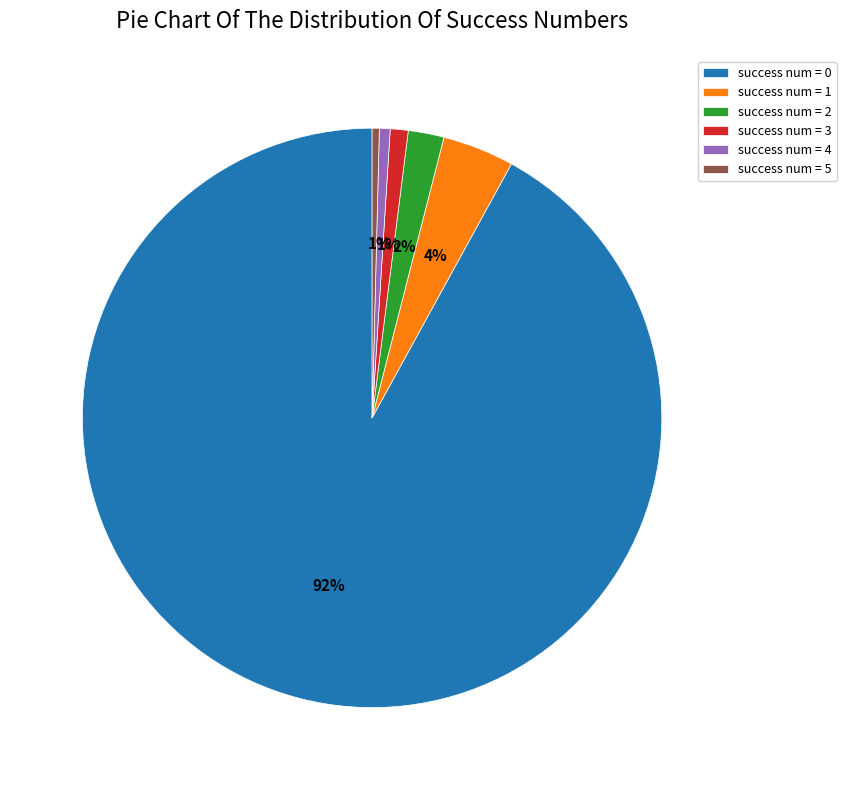

Count the number of slices in the pie.

6